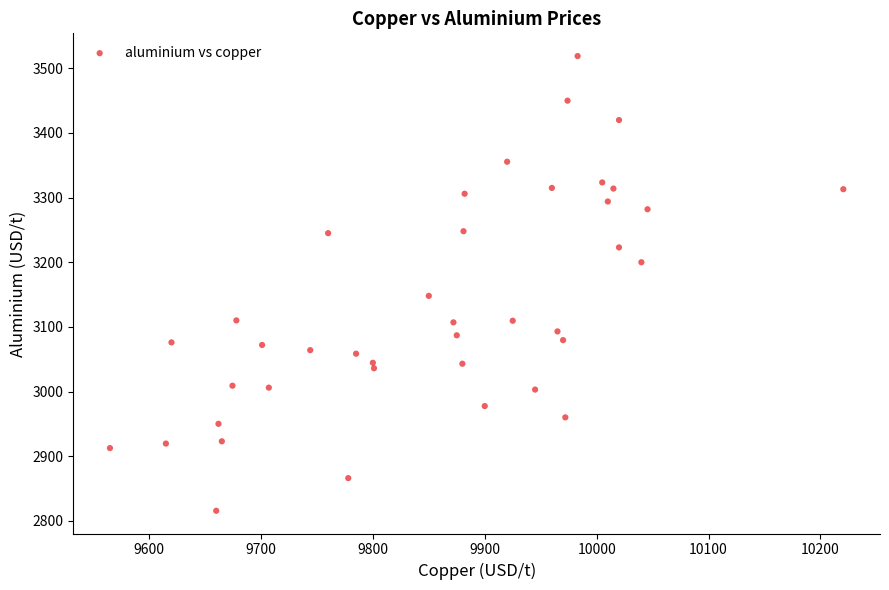

What Y value in the scatter plot is closest to 3167?

3148.0